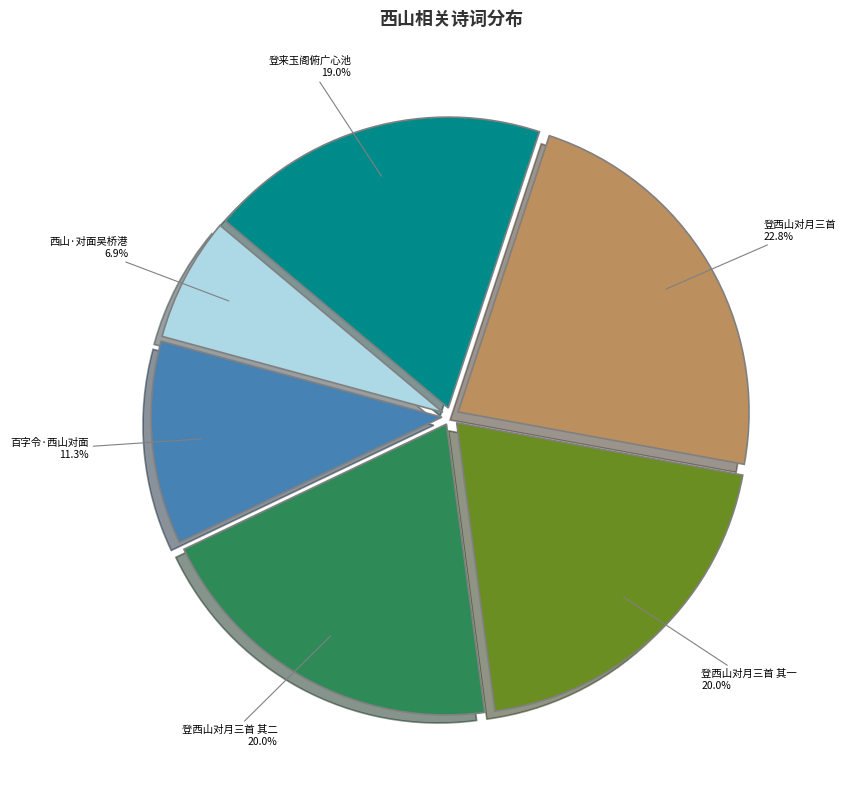

Is there a majority slice in this chart?

No